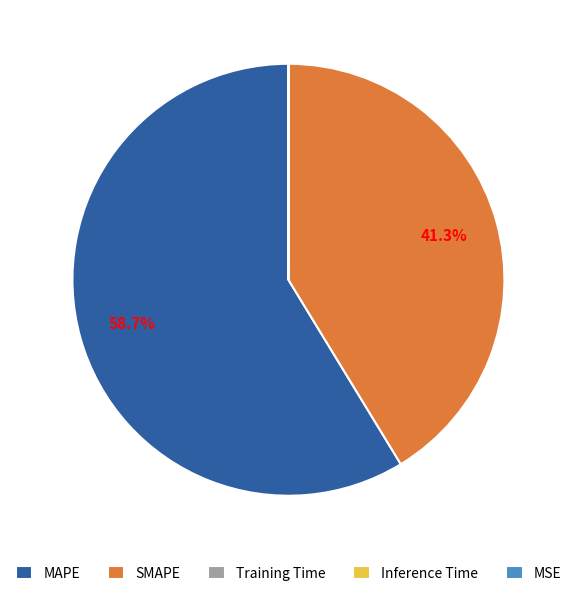

What is the largest slice in the pie chart?

MAPE